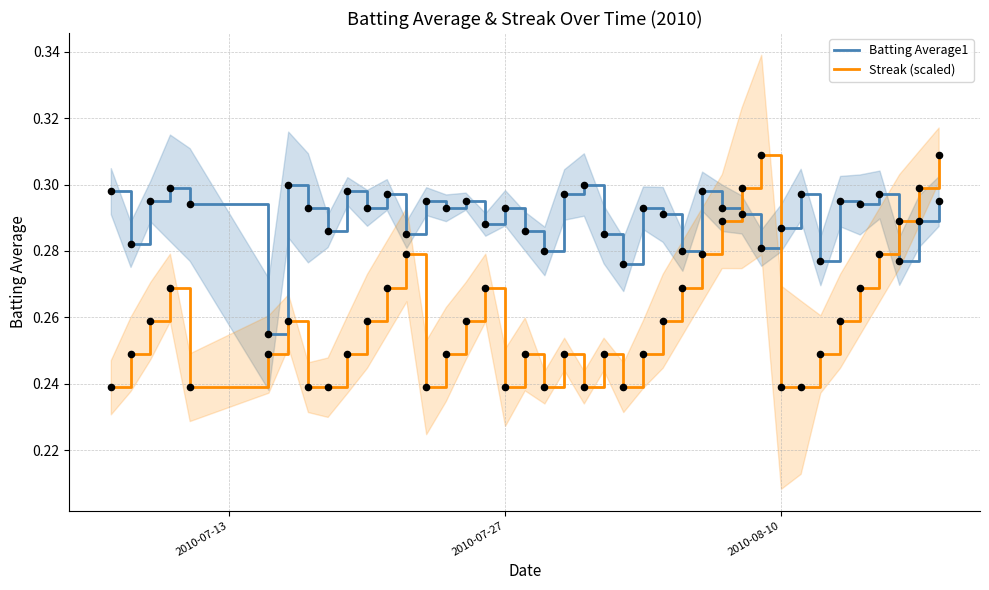

True or false: Batting Average1 and Streak (scaled) cross at least once.

True